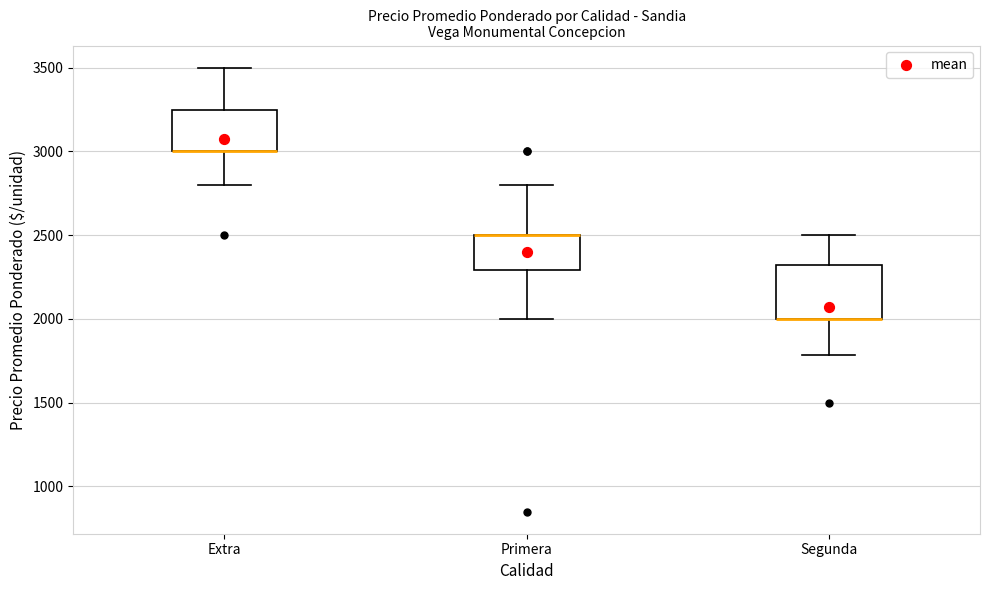

Where does the lower whisker of the box for Extra end on the y-axis? The values are not printed on the chart, so give them approximately, as read against the axis.

2800